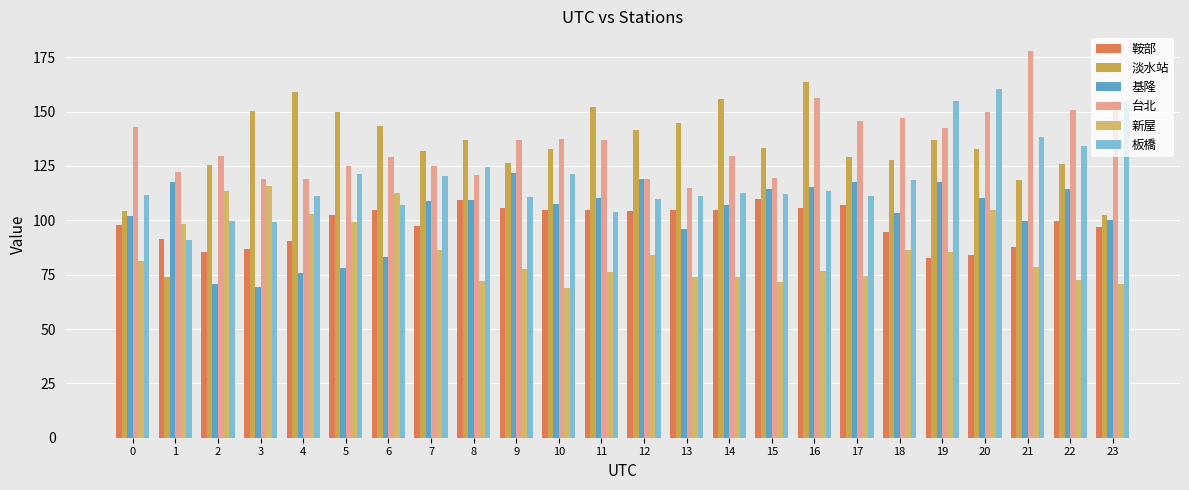

What is the average value of the 鞍部 series?

98.4